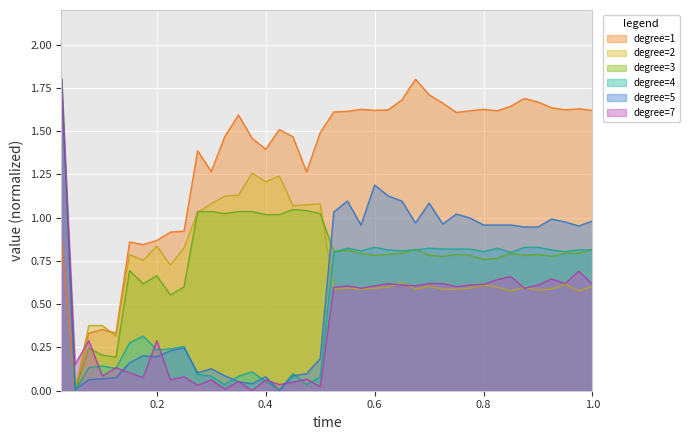

How many interior local peaks does the degree=4 series have?

9